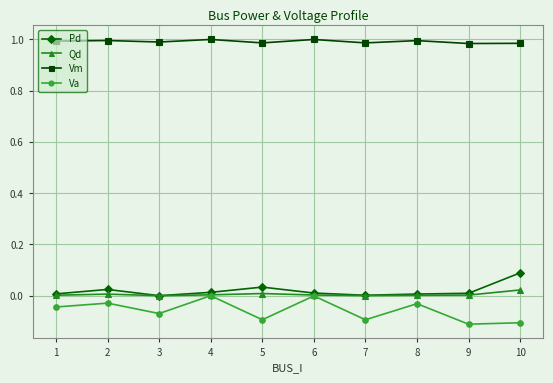

What is the total value across all series at 3?

0.9